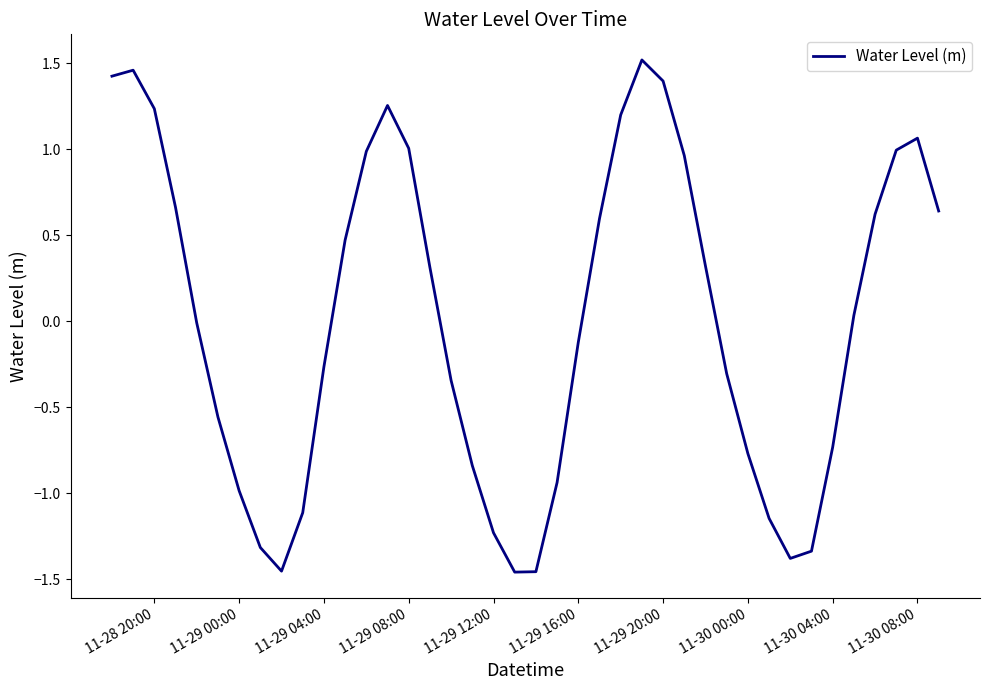

What is the difference between the maximum and minimum values?

3.0